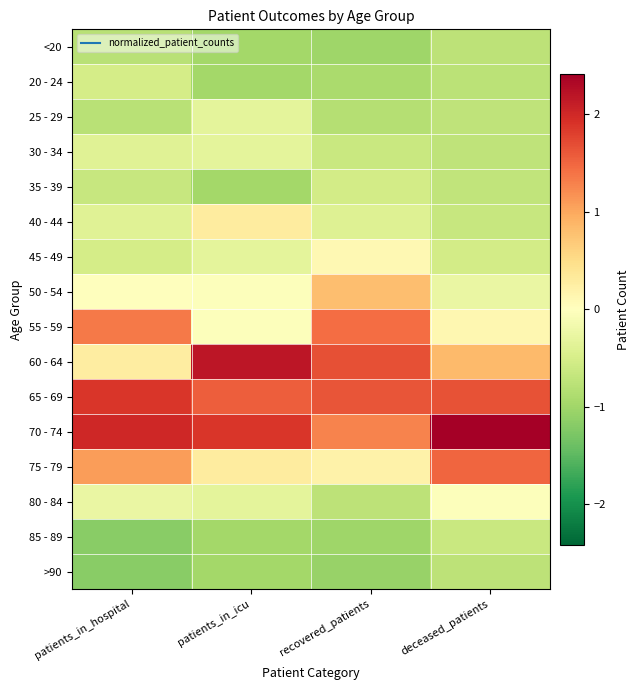

Between patients_in_hospital and patients_in_icu, which is larger?

patients_in_hospital